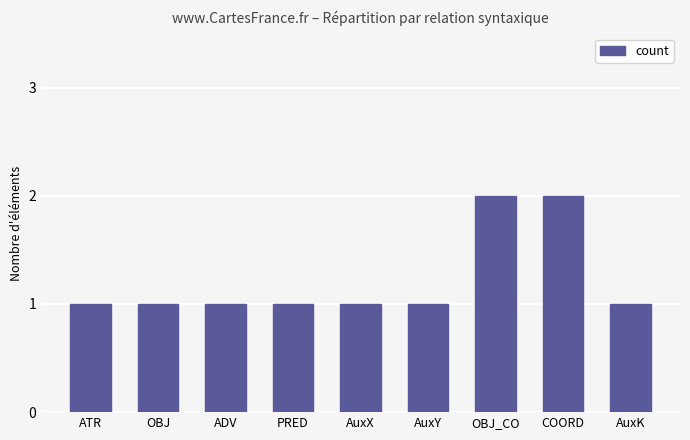

What is the difference between the maximum and minimum values?

1